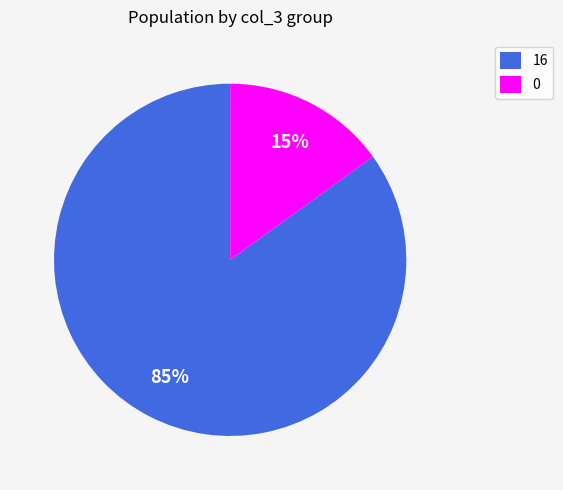

What percentage is the 16 slice, to the nearest percent?

85%